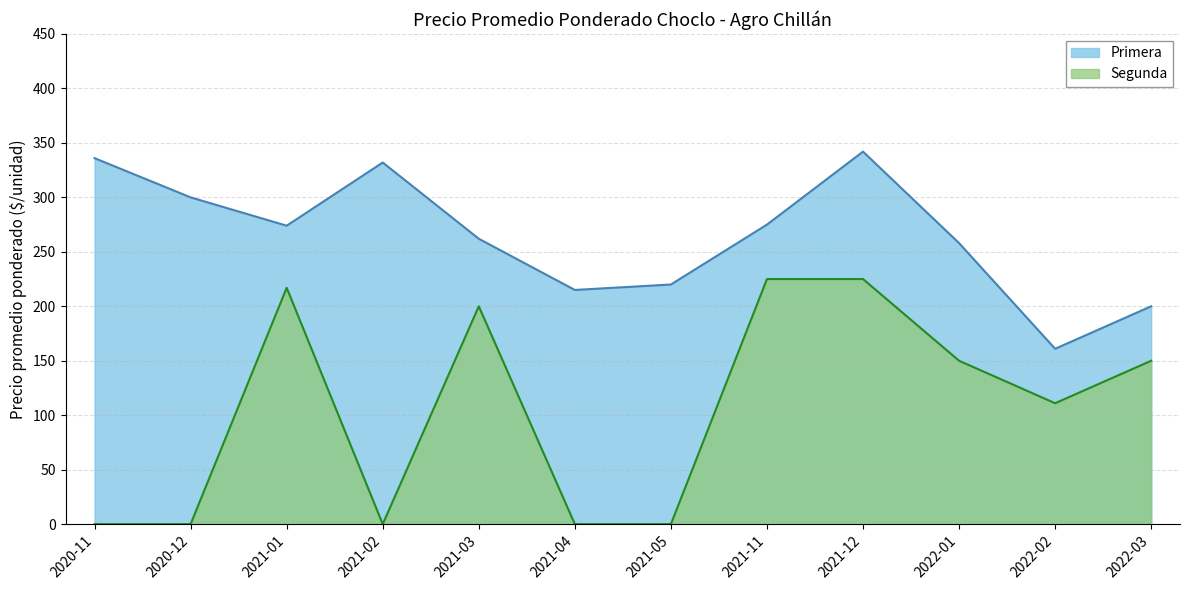

Which series has the widest spread of values?

Segunda